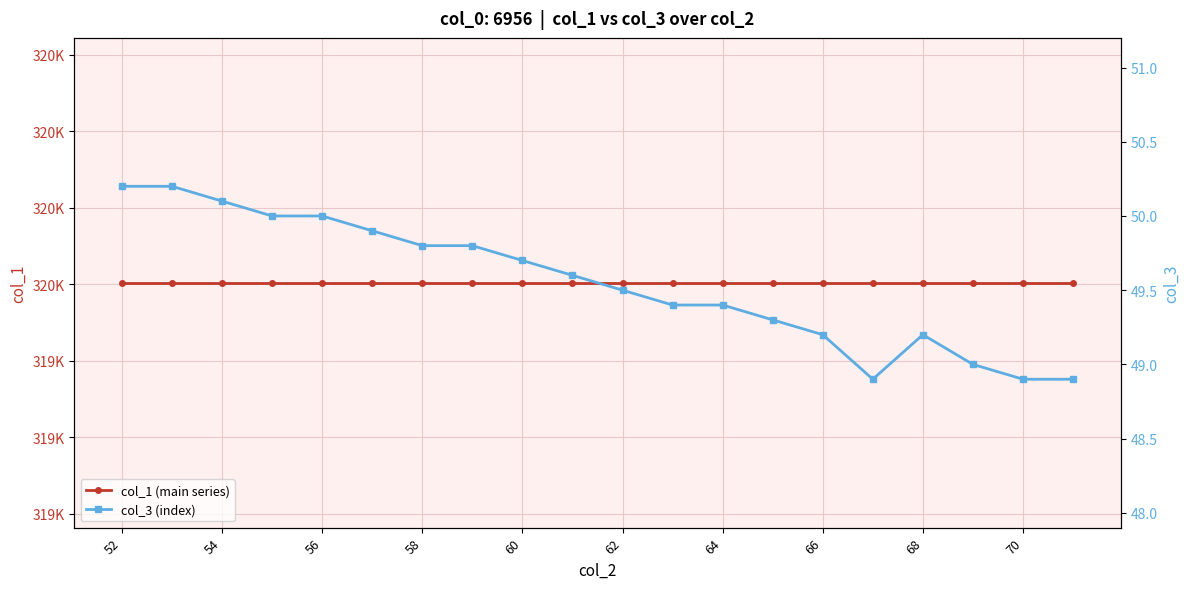

How many lines are shown in the chart?

2